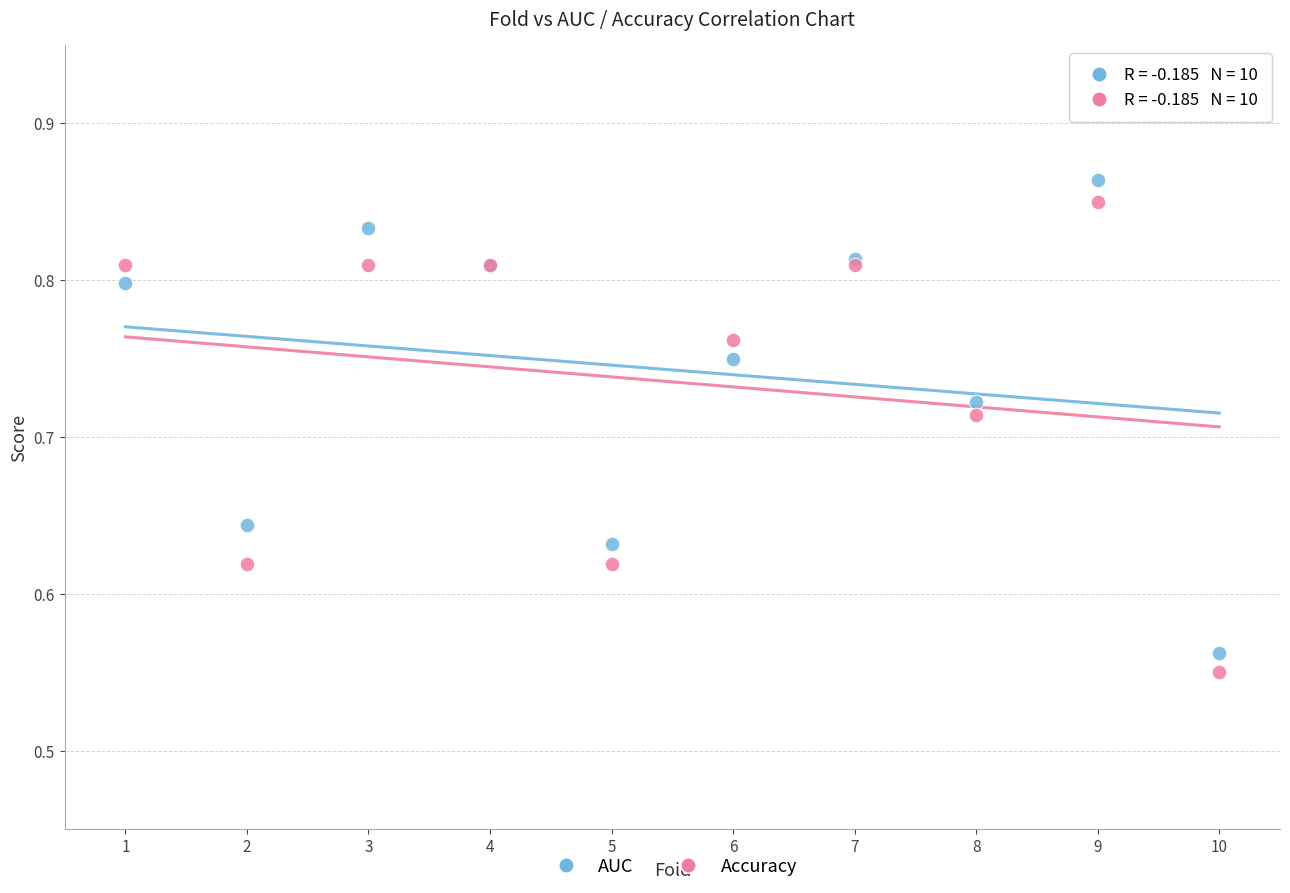

Which series has the largest Y range (max minus min)?

AUC